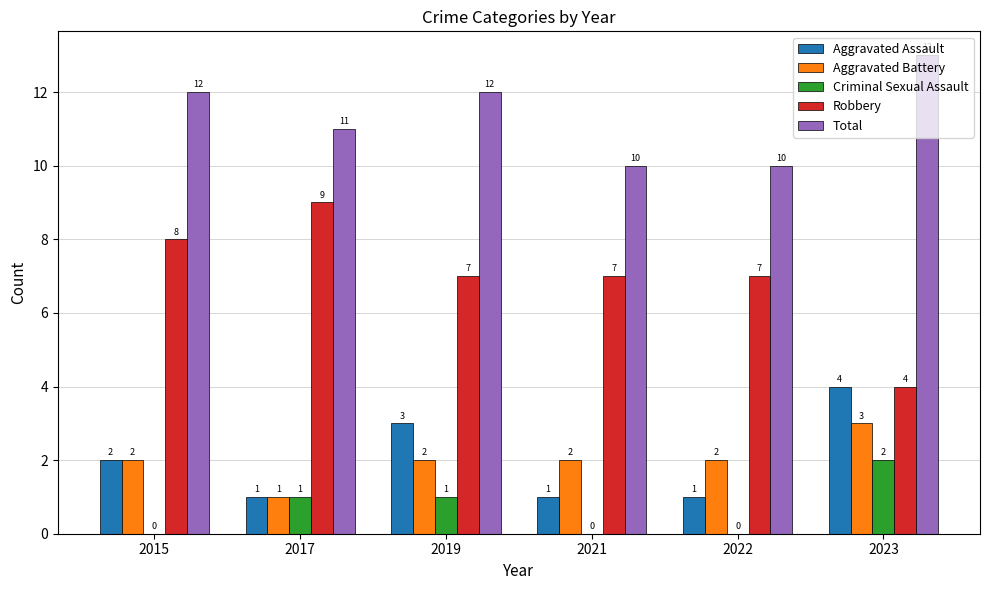

Count the number of categories in the chart.

6